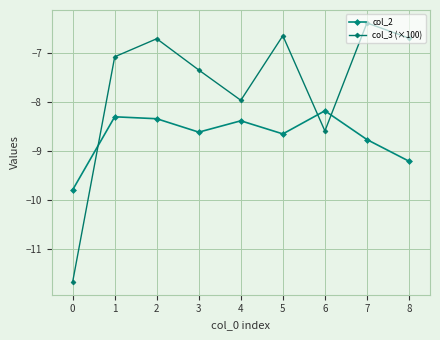

At 3, list the series in order from largest to smallest.

col_3 (×100), col_2